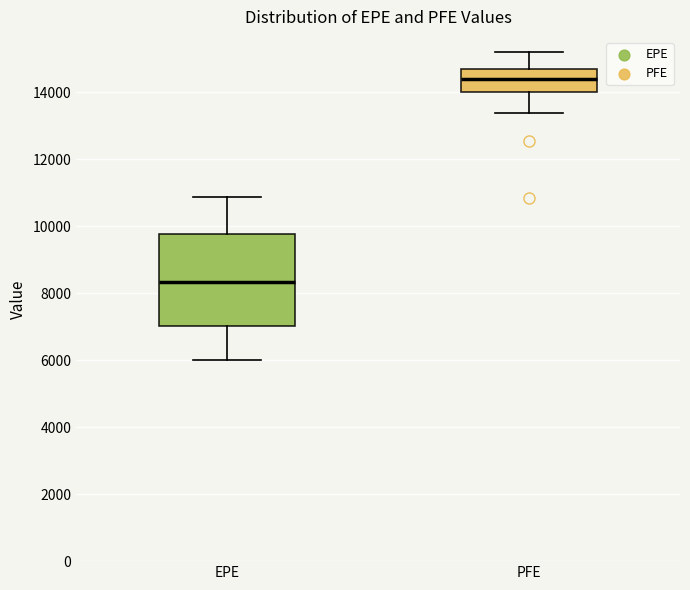

Where is the lower edge of the box for PFE on the y-axis? The values are not printed on the chart, so give them approximately, as read against the axis.

14000